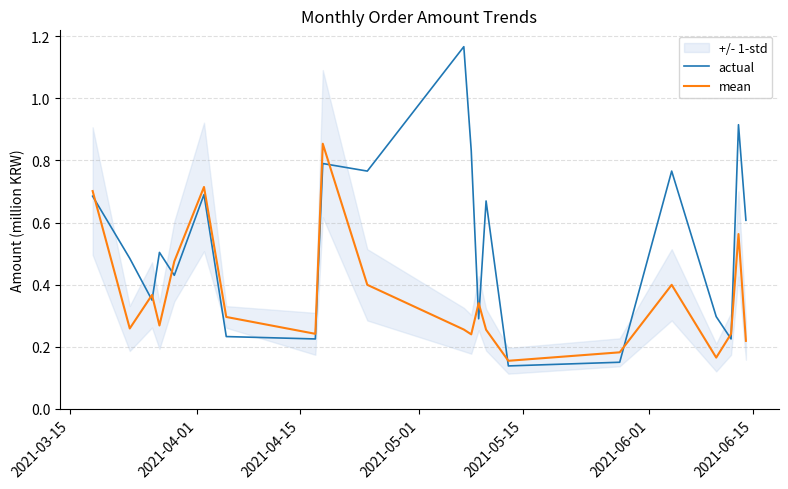

How many interior local valleys does the actual series have?

7